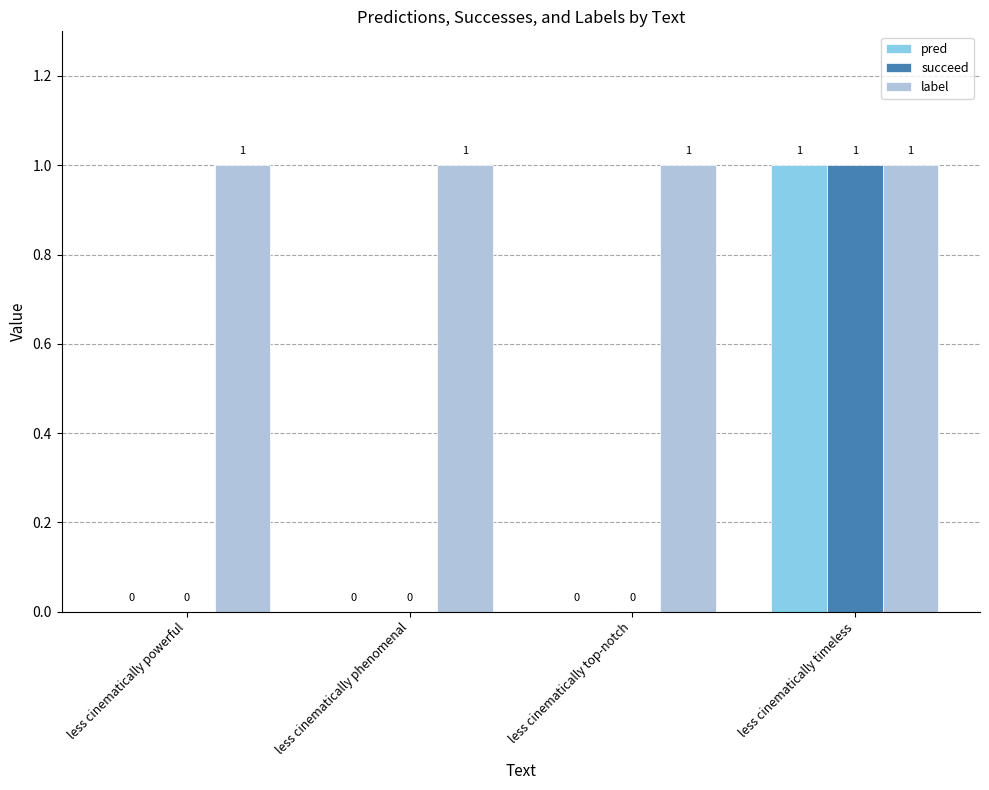

Which series has the largest total across all categories?

label